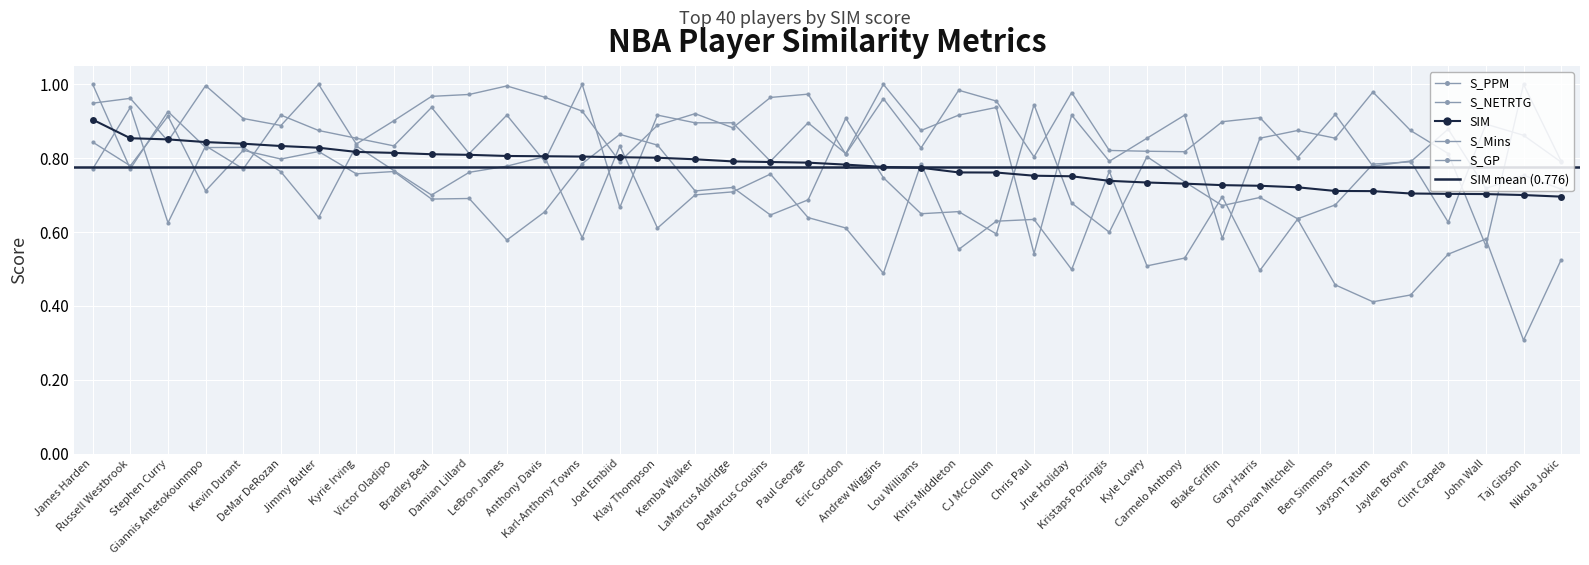

The S_GP series shows 0.6 at Damian Lillard. True or false?

False